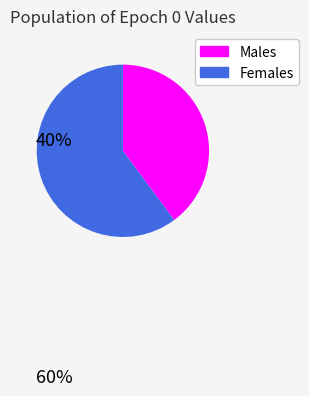

Is there any slice that represents more than half of the pie?

Yes